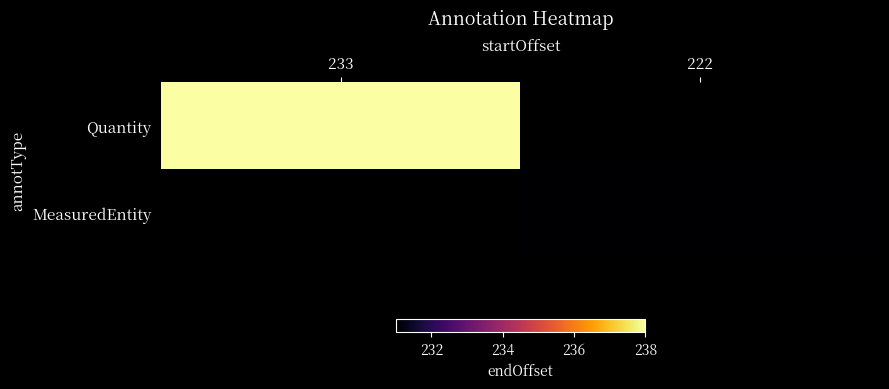

Is it true that Quantity equals 238.0 at 233?

True